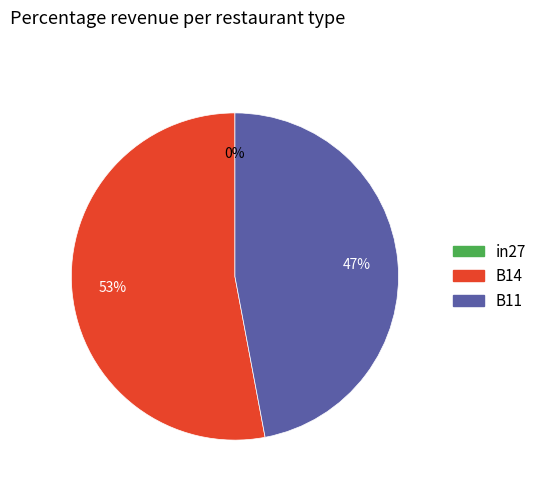

Which slice represents more than half of the pie?

B14